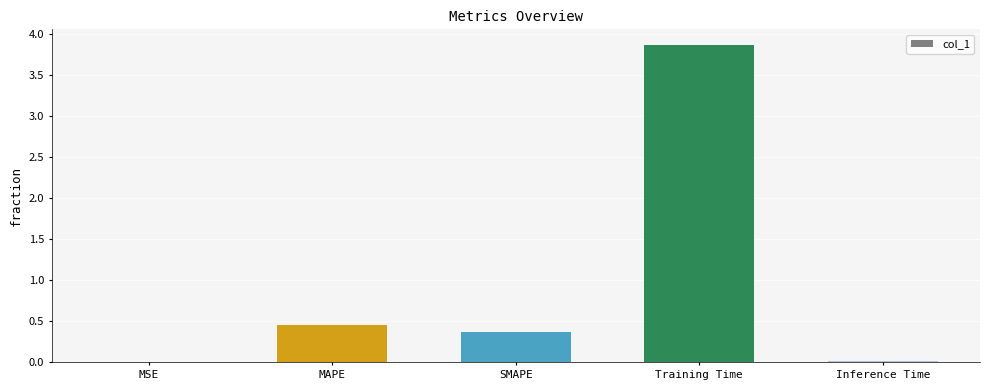

What is the change in value from MSE to MAPE?

+0.4